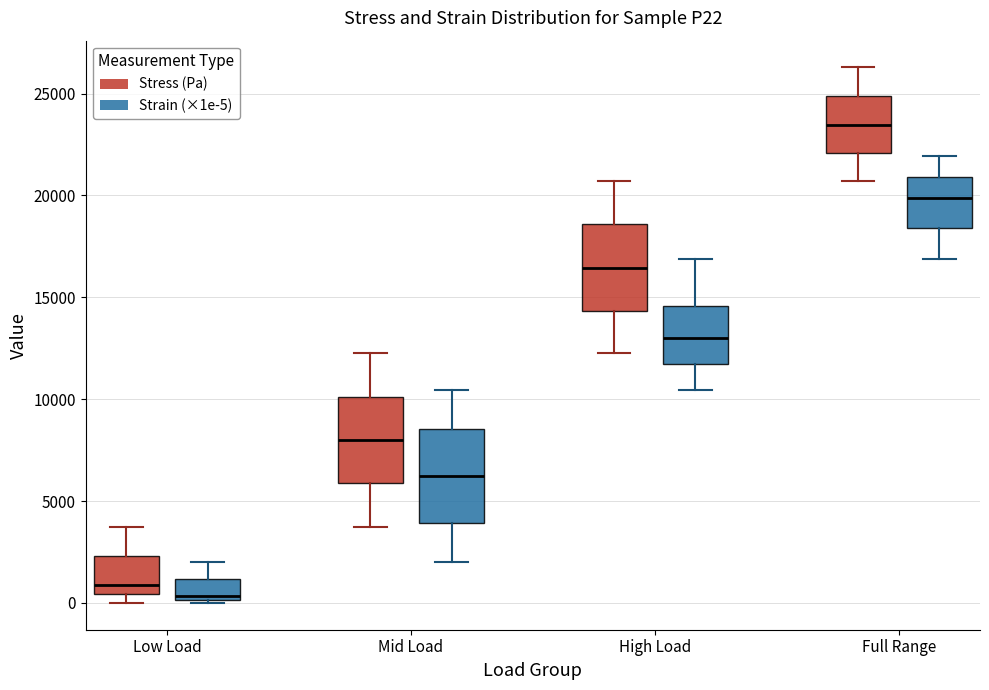

Which box has the highest median line?

Full Range (Stress (Pa))